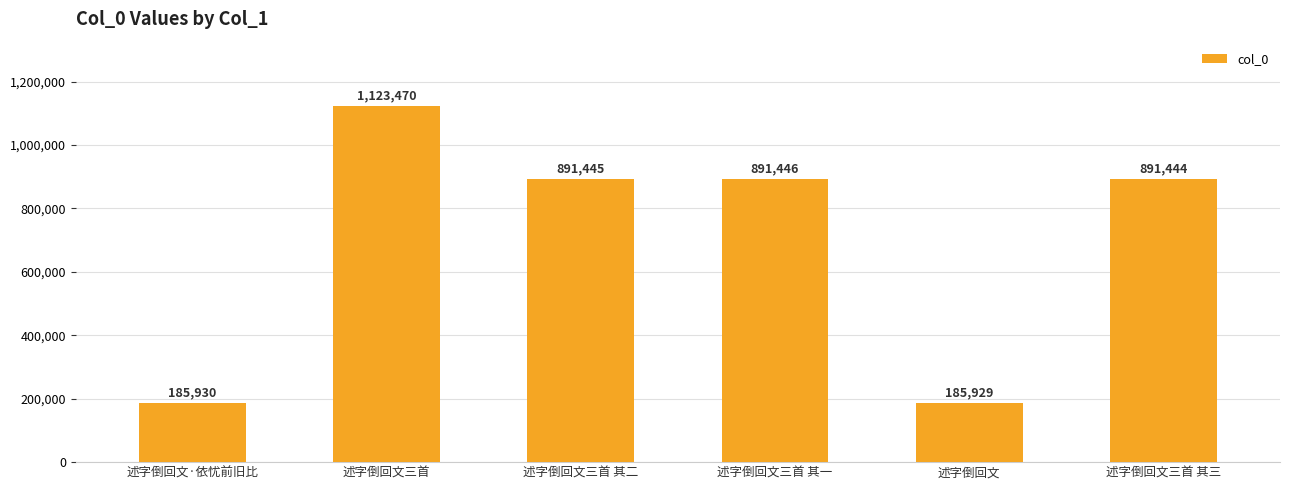

Is it true that the value at 述字倒回文三首 is 1123470?

True